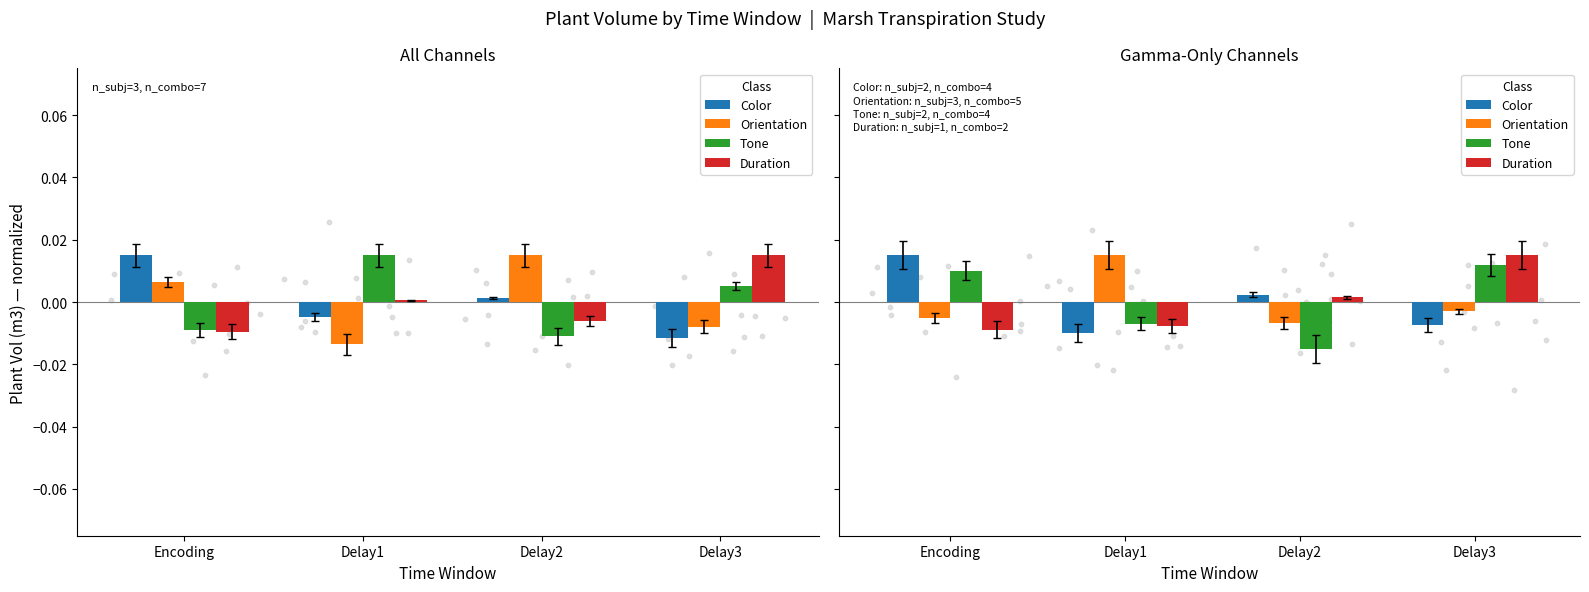

Which series reaches the minimum Y coordinate?

Tone